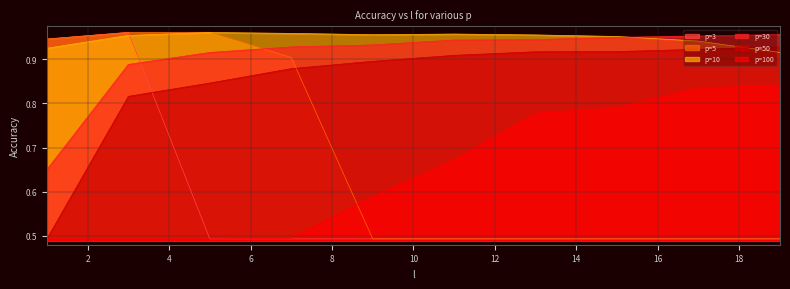

What is the value of the p=5 point at the 9th from the left?

0.5